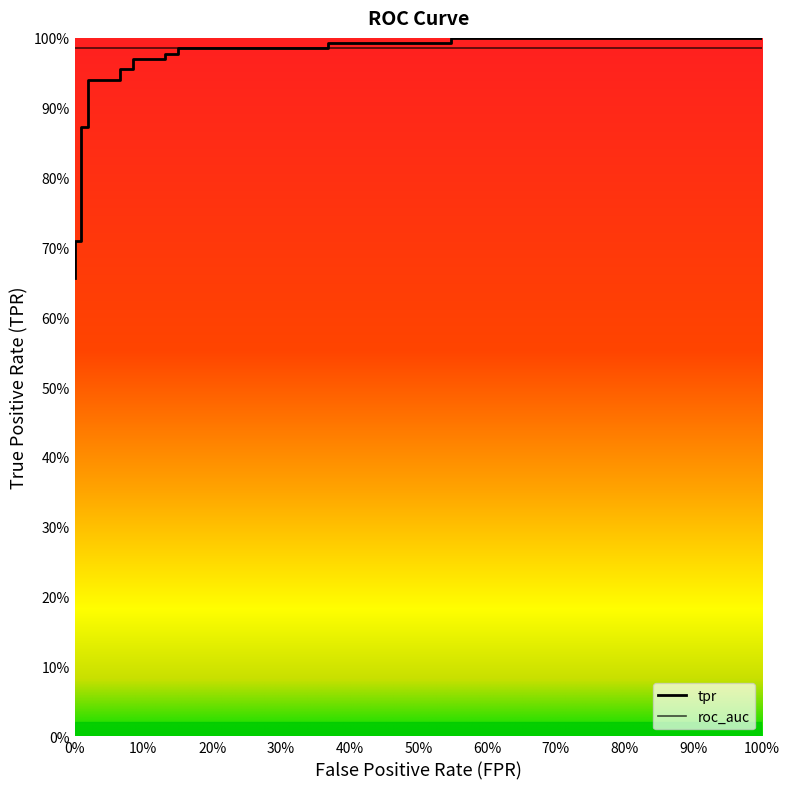

Is this an area chart (filled region under the line)?

No